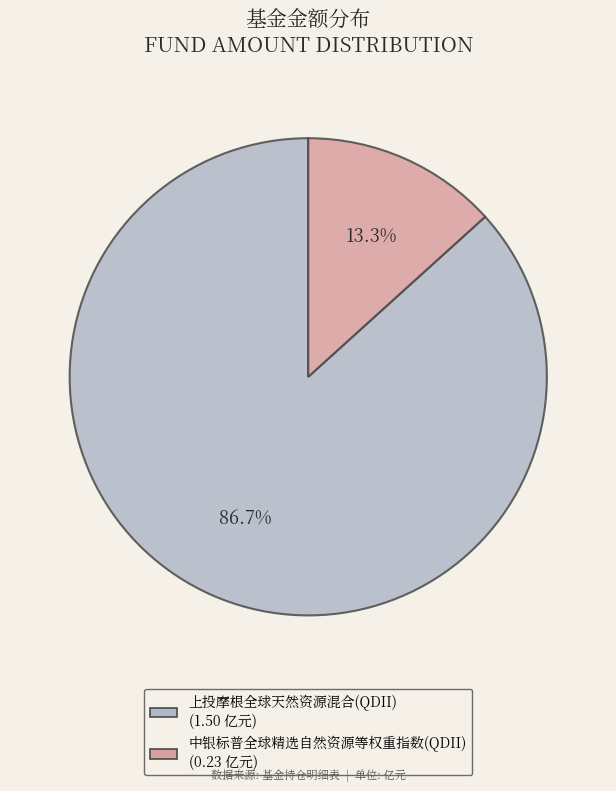

What percentage is the 中银标普全球精选自然资源等权重指数(QDII) slice, to the nearest percent?

13%